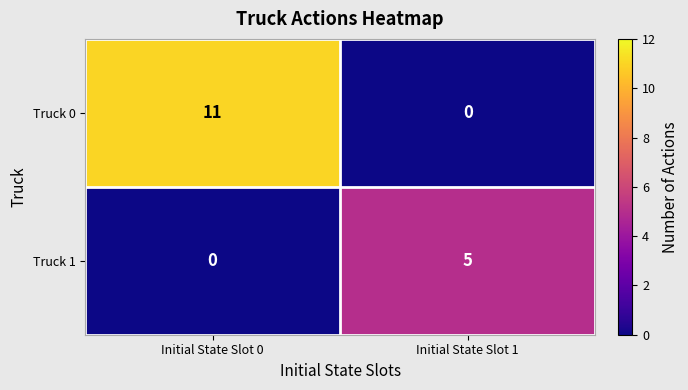

What is the difference between the highest and lowest values at Initial State Slot 0?

11